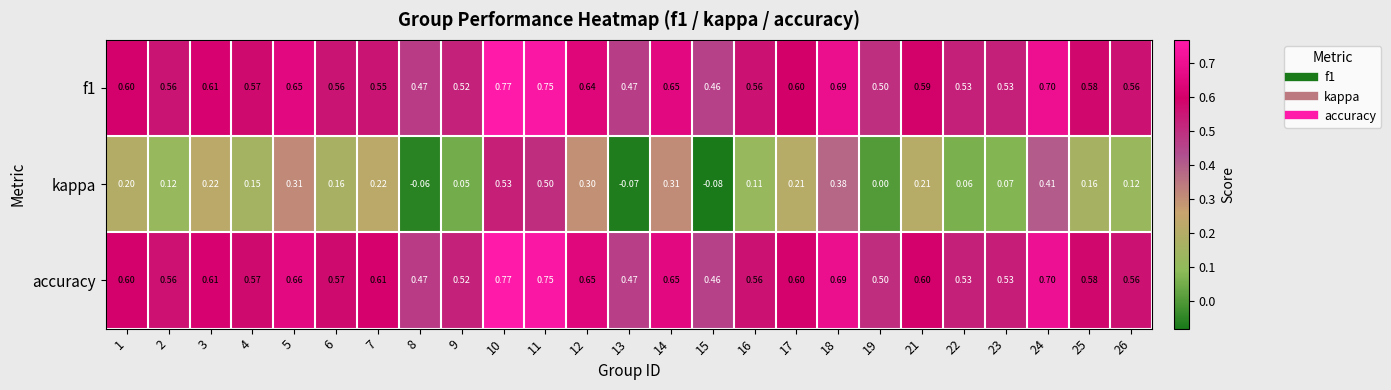

Which series changed the most between 2 and 5?

kappa